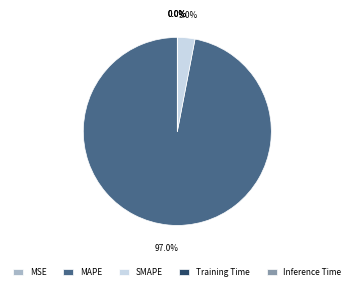

To the nearest percent, what percentage of the pie is MAPE?

97%